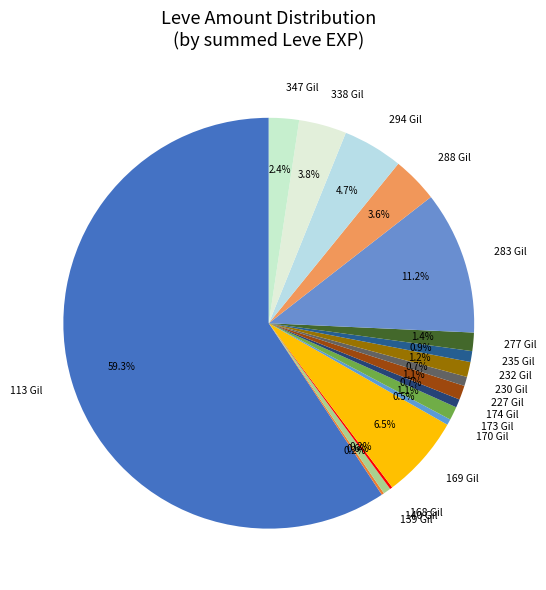

Combined, do 169 Gil and 288 Gil account for over 50%?

No